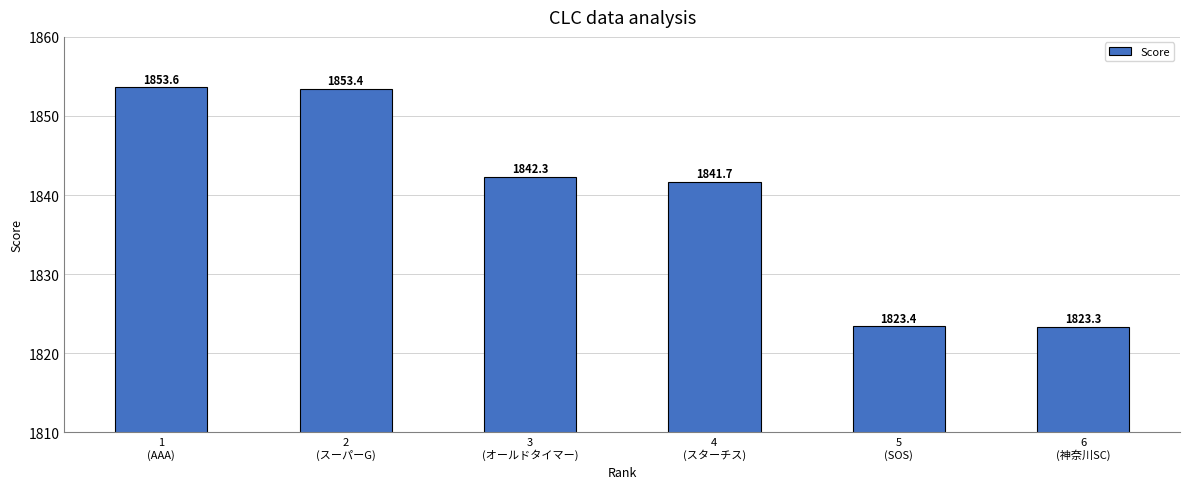

List the labels in order of value, largest first.

1
(AAA), 2
(スーパーG), 3
(オールドタイマー), 4
(スターチス), 5
(SOS), 6
(神奈川SC)